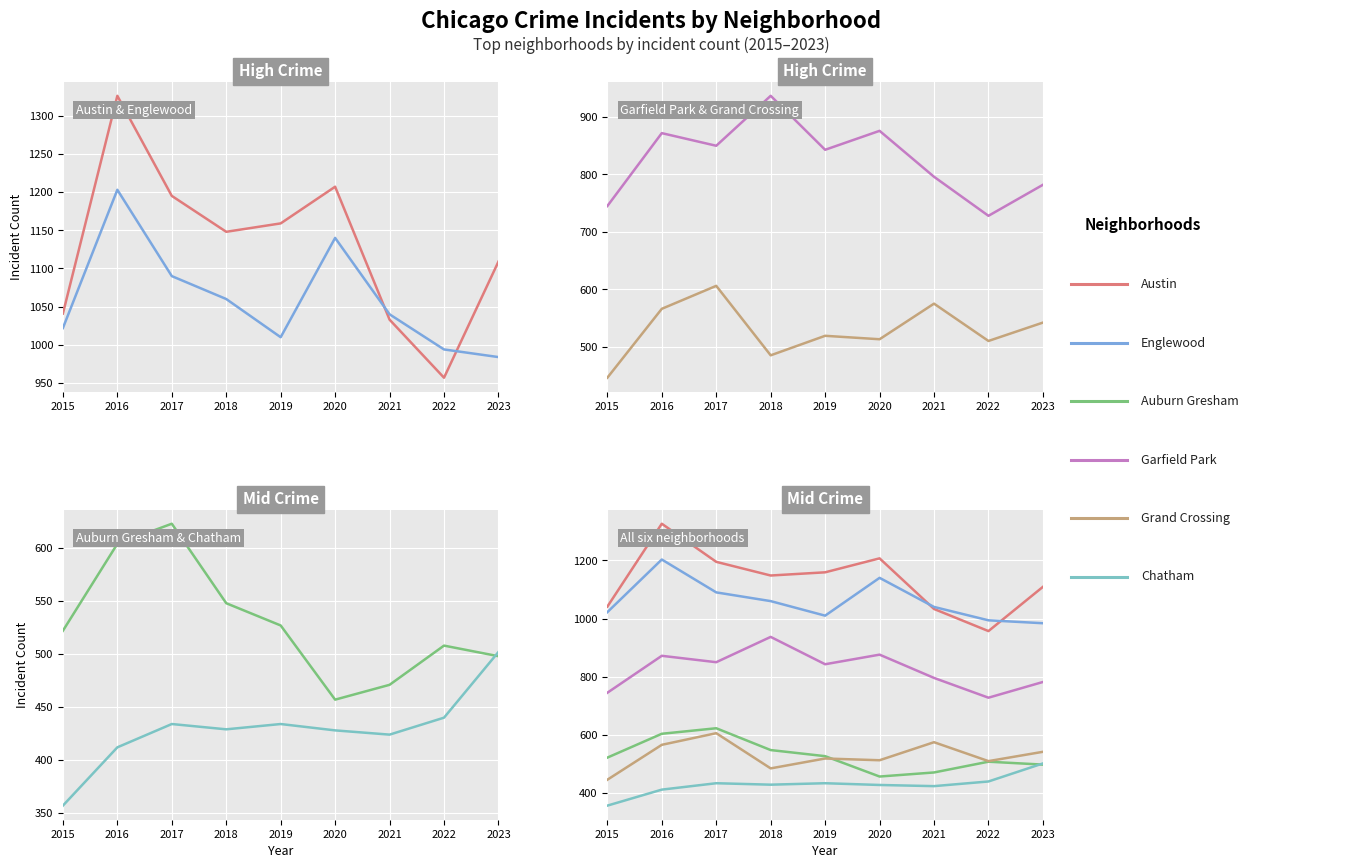

Which series has the largest range (max minus min)?

Austin